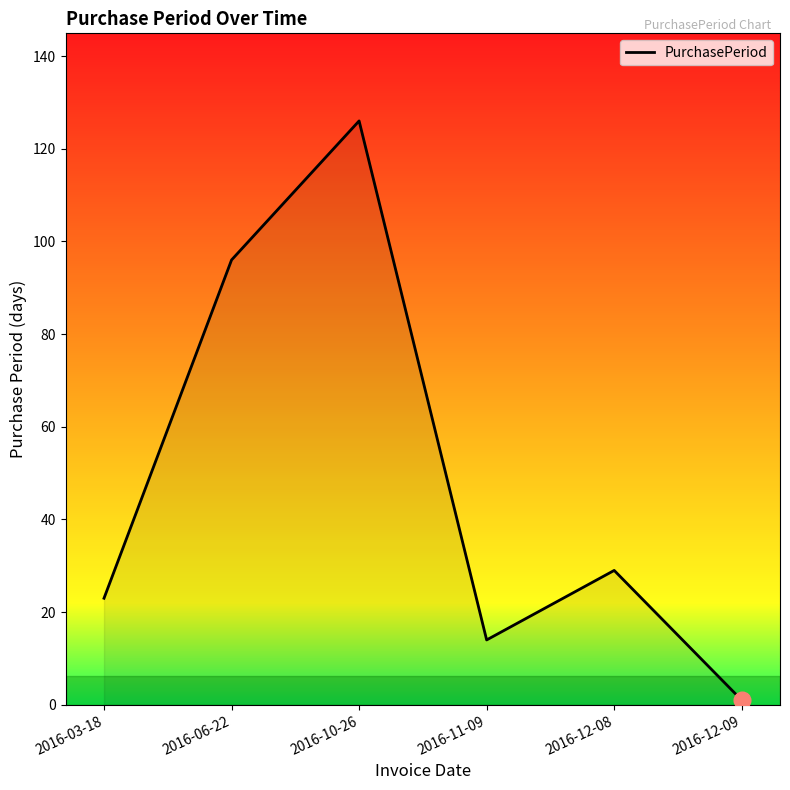

List the labels in order of value, smallest first.

2016-12-09, 2016-11-09, 2016-03-18, 2016-12-08, 2016-06-22, 2016-10-26